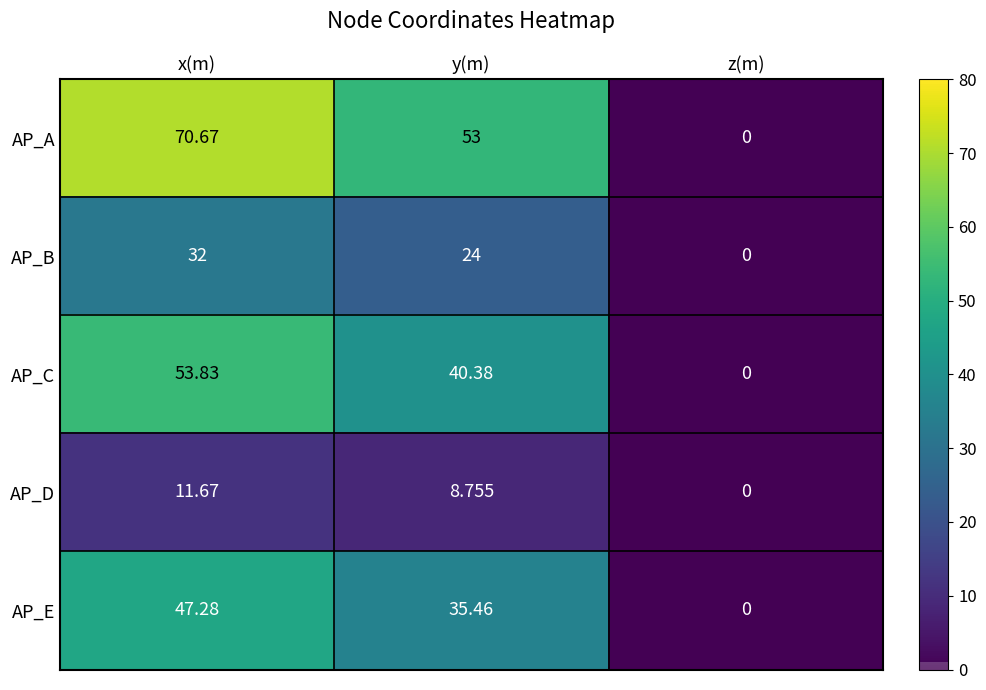

How many series are shown in this chart?

5